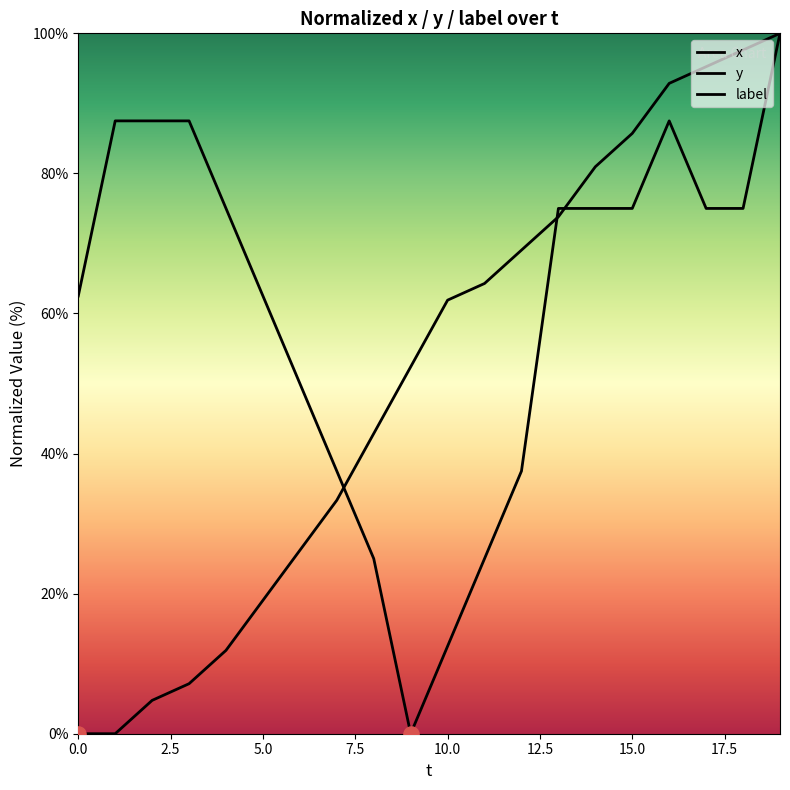

Which series contains the highest Y value?

x